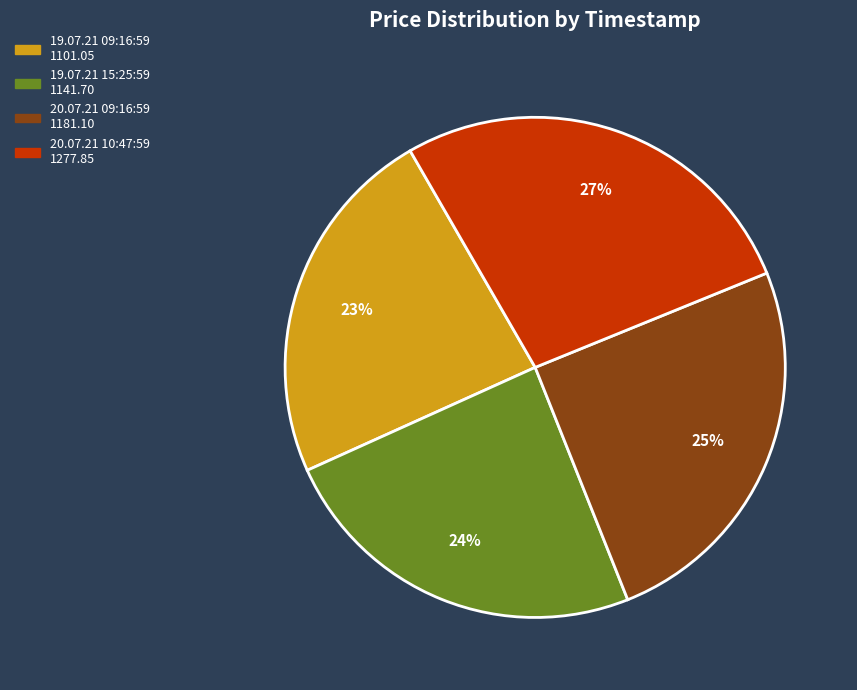

Which category has the biggest portion of the pie?

20.07.21 10:47:59